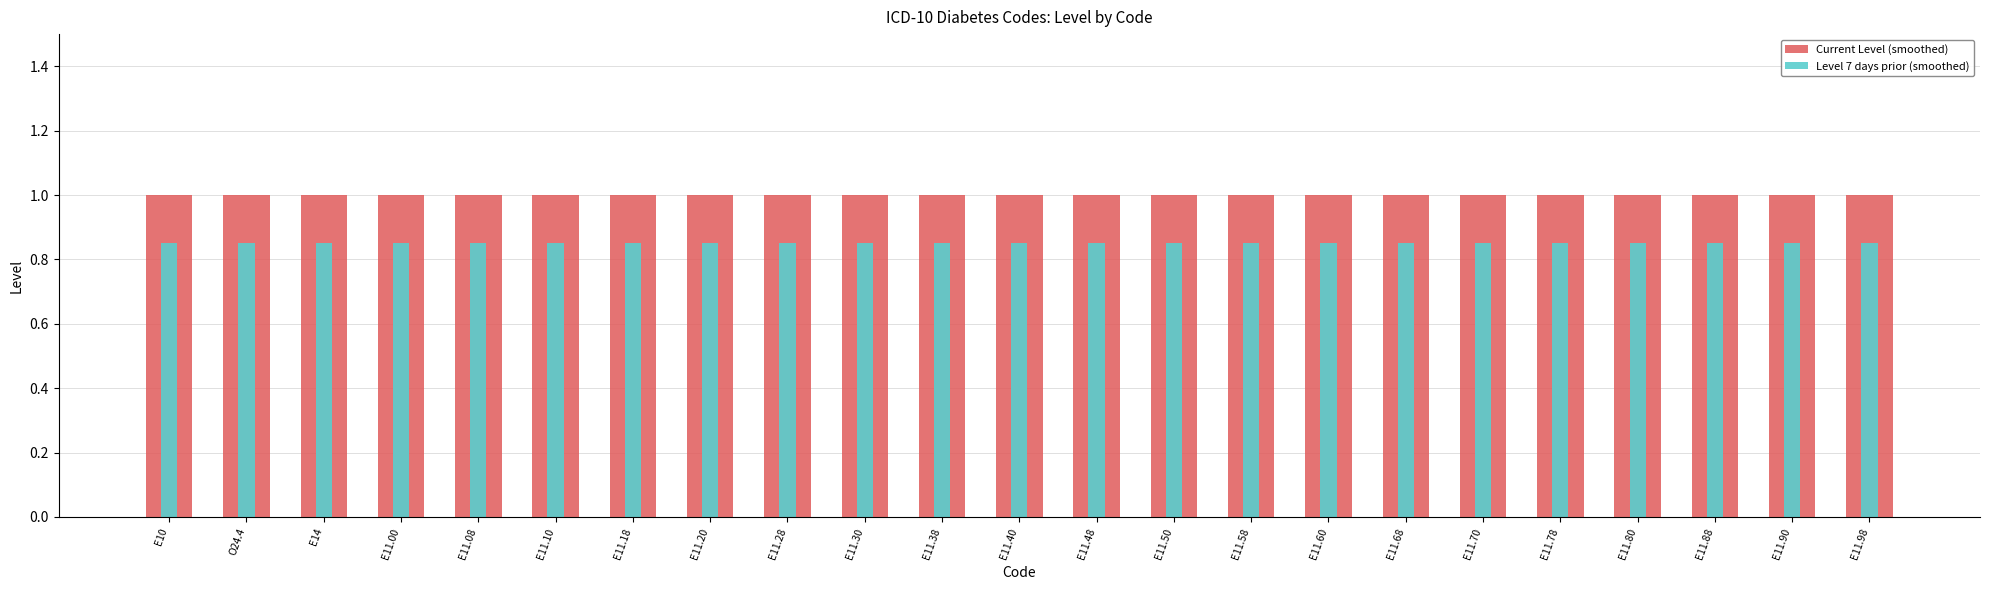

What are all the series names shown in the legend?

Current Level (smoothed), Level 7 days prior (smoothed)